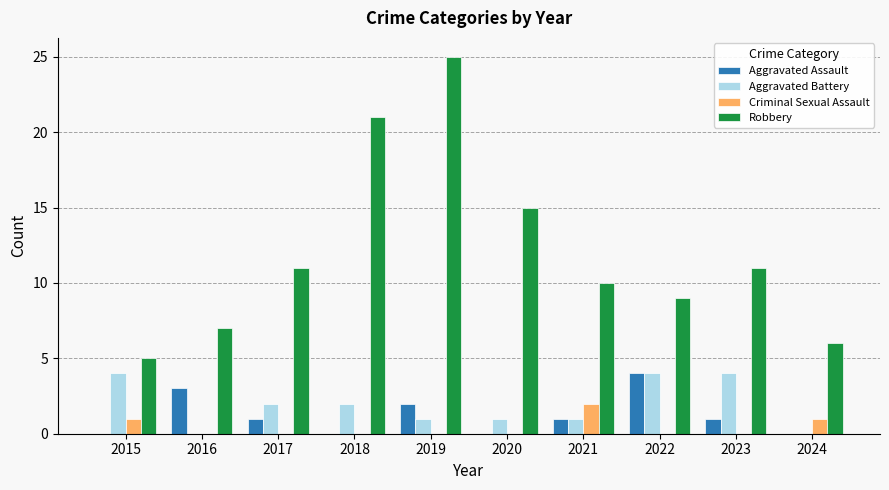

Reading left to right, what are all the values shown in this chart?

Aggravated Assault: 2015=0	2016=3	2017=1	2018=0	2019=2	2020=0	2021=1	2022=4	2023=1	2024=0
Aggravated Battery: 2015=4	2016=0	2017=2	2018=2	2019=1	2020=1	2021=1	2022=4	2023=4	2024=0
Criminal Sexual Assault: 2015=1	2016=0	2017=0	2018=0	2019=0	2020=0	2021=2	2022=0	2023=0	2024=1
Robbery: 2015=5	2016=7	2017=11	2018=21	2019=25	2020=15	2021=10	2022=9	2023=11	2024=6